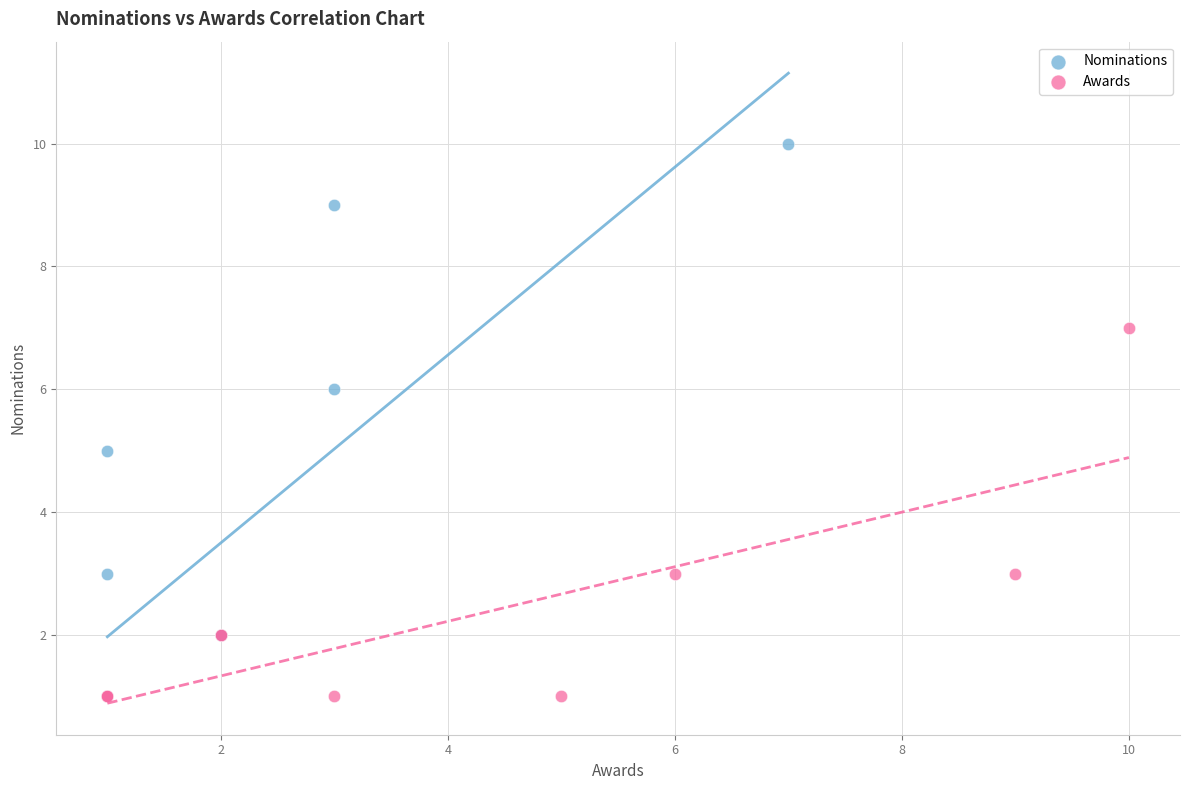

Which series reaches the maximum Y coordinate?

Nominations